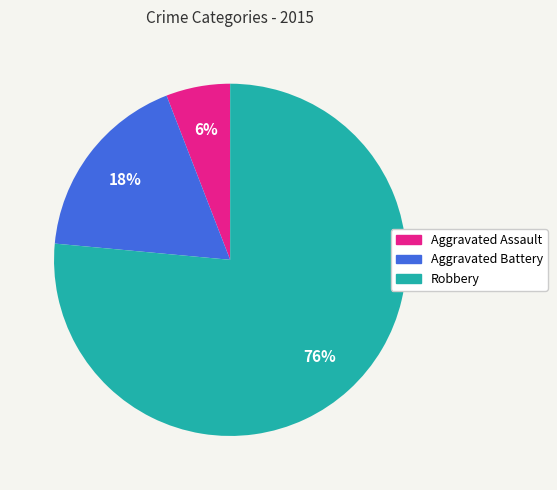

What percentage is the Aggravated Assault slice, to the nearest percent?

6%